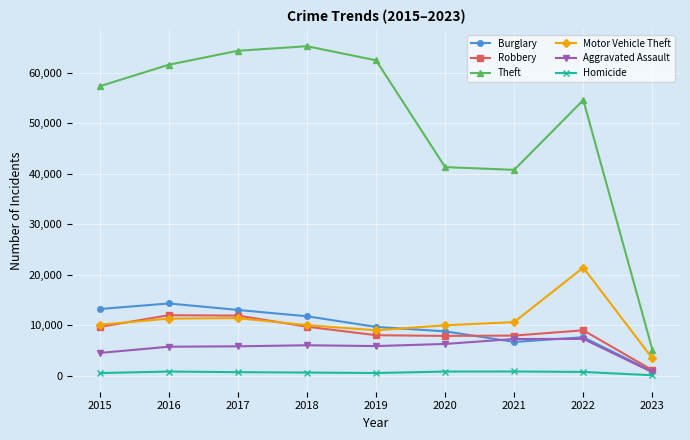

Is it true that Motor Vehicle Theft equals 21402 at 2022?

True